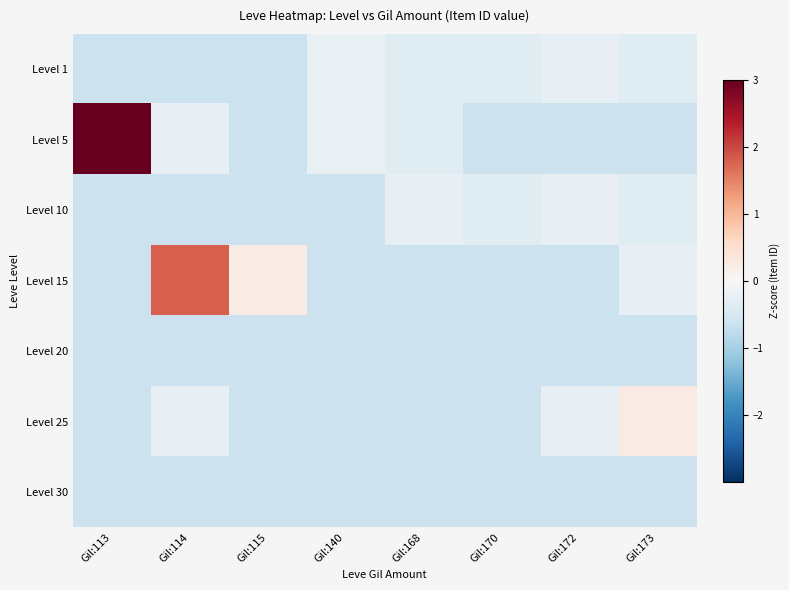

Which category has the highest value across all series?

Gil:113